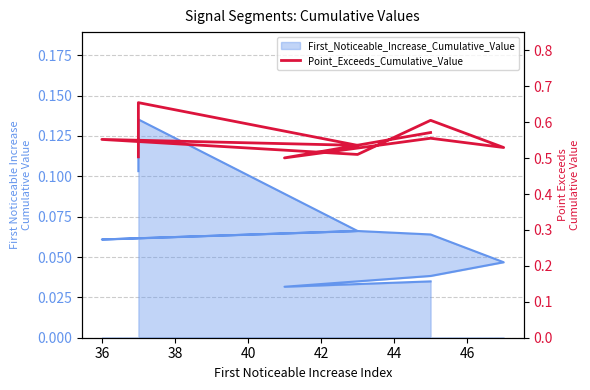

How many points are higher than both their immediate neighbors (excluding endpoints)?

4